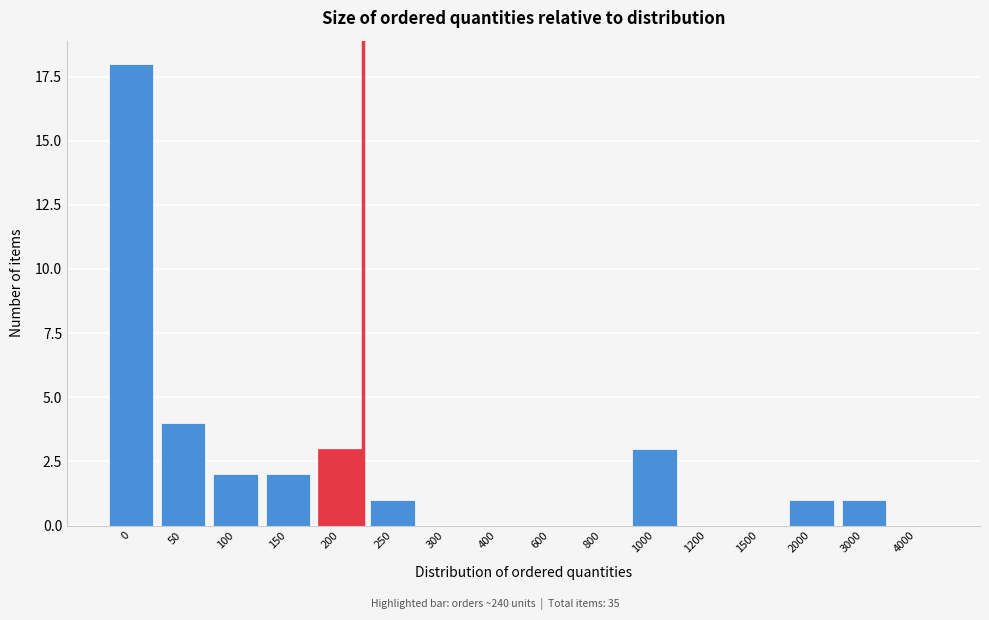

Reading left to right, list all the values displayed in this chart.

0=18	50=4	100=2	150=2	200=3	250=1	300=0	400=0	600=0	800=0	1000=3	1200=0	1500=0	2000=1	3000=1	4000=0